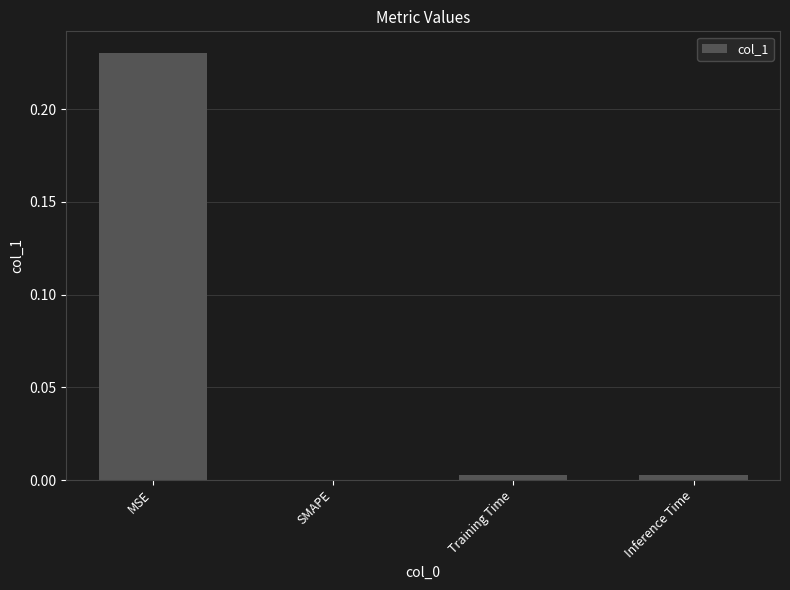

Between MSE and Training Time, which is larger?

MSE